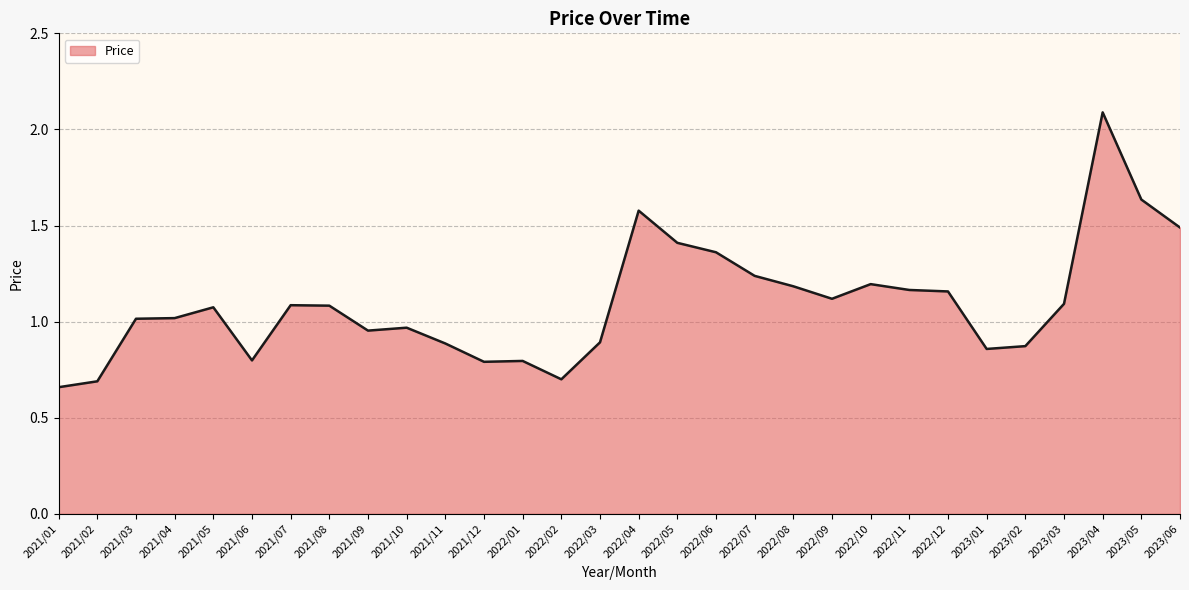

True or false: the data shows 1.2 at 2022/10.

True